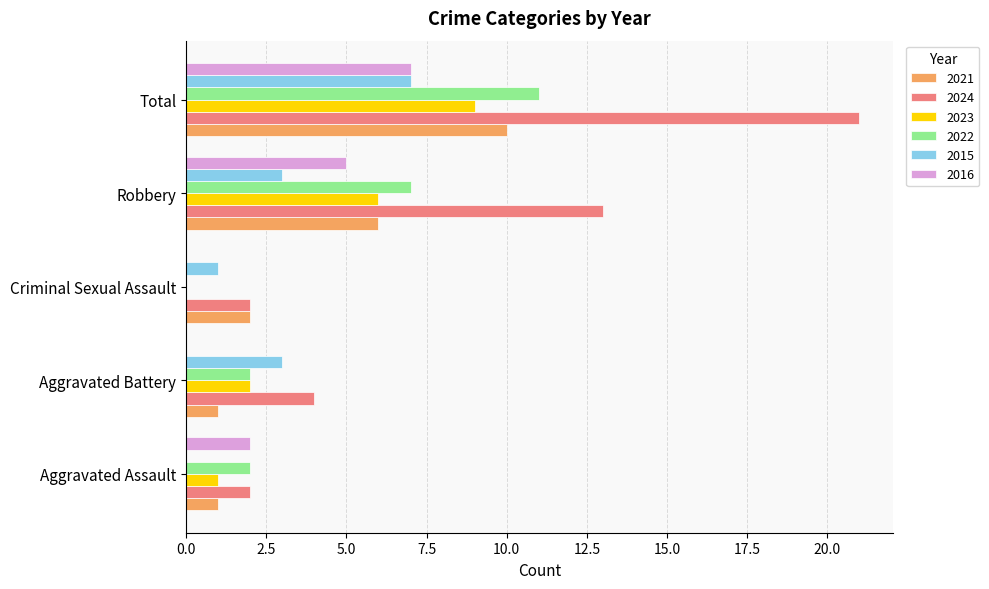

Read the 2015 value at Robbery.

3